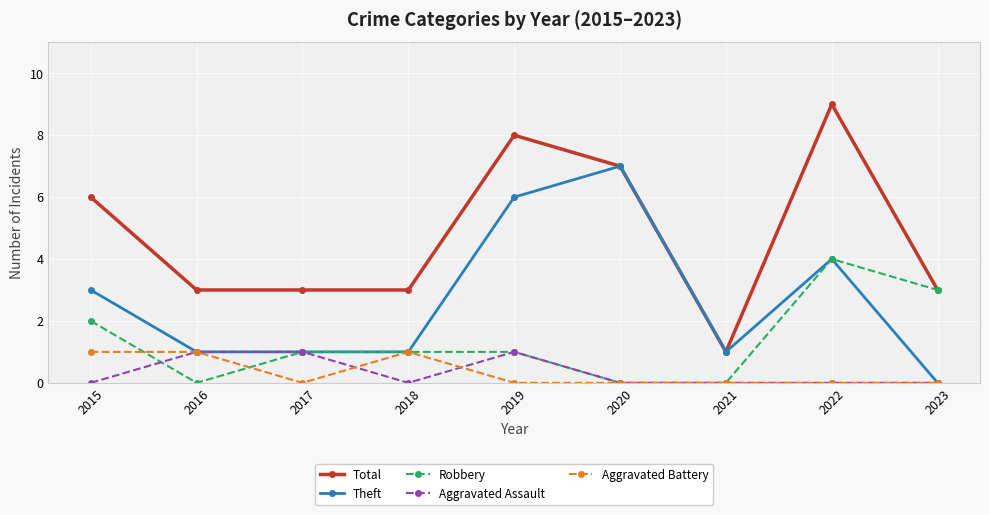

True or false: Theft has more than 0 points higher than both neighbors.

True